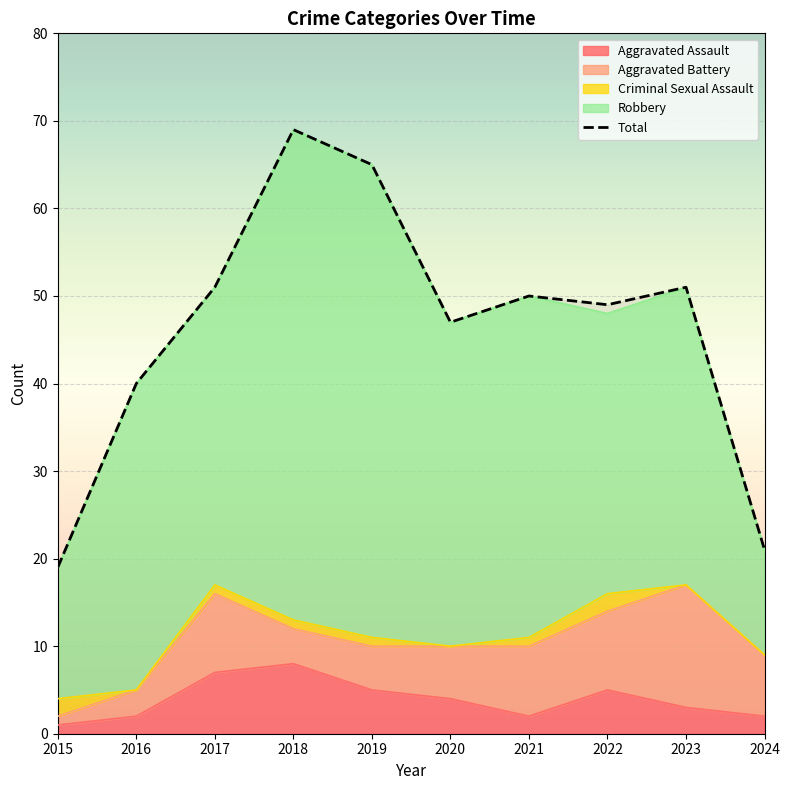

What is the difference between the maximum and minimum values in the Robbery series?

44